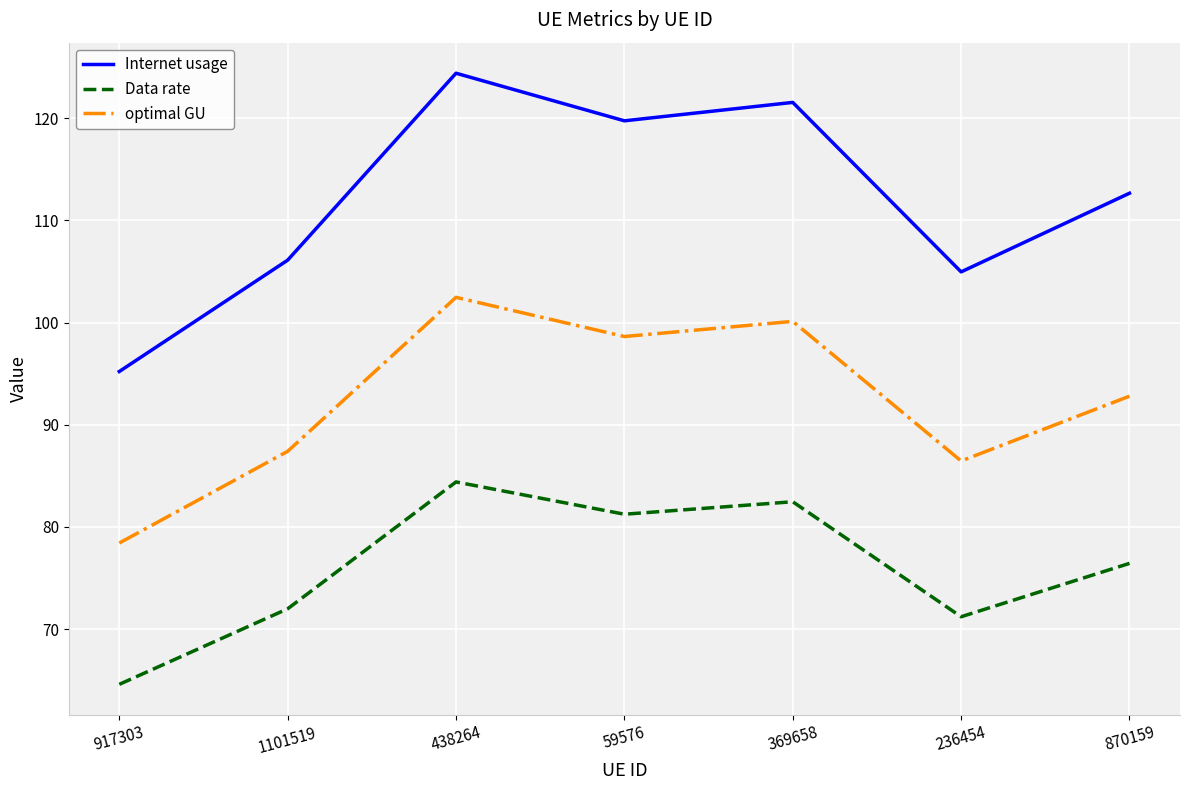

What is the highest value of the Internet usage series?

124.4